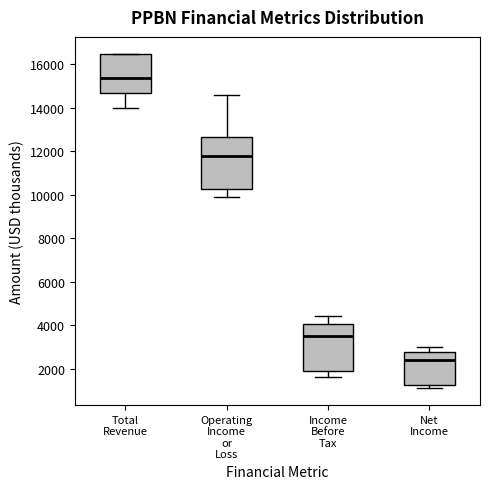

Reading left to right, read every box against the y-axis: the position of its median line, the range the box covers, and the ends of its whiskers. The values are not printed on the chart, so give them approximately, as read against the axis.

Total Revenue: median 15400, box 14800 to 16600, whiskers 14000 to 16600
Operating Income or Loss: median 11800, box 10200 to 12600, whiskers 10000 to 14600
Income Before Tax: median 3600, box 2000 to 4000, whiskers 1600 to 4400
Net Income: median 2400, box 1200 to 2800, whiskers 1200 (just below the box's lower edge) to 3000